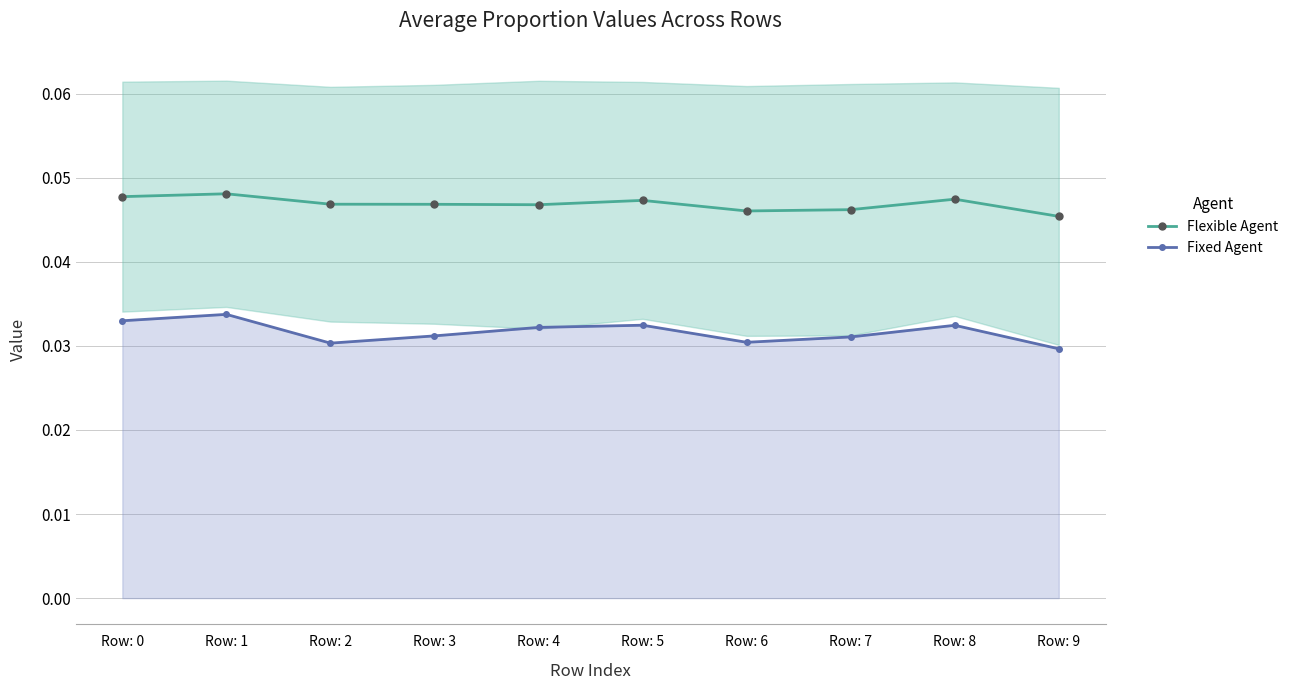

Is it true that Flexible Agent equals 0.0 at Row: 8?

True